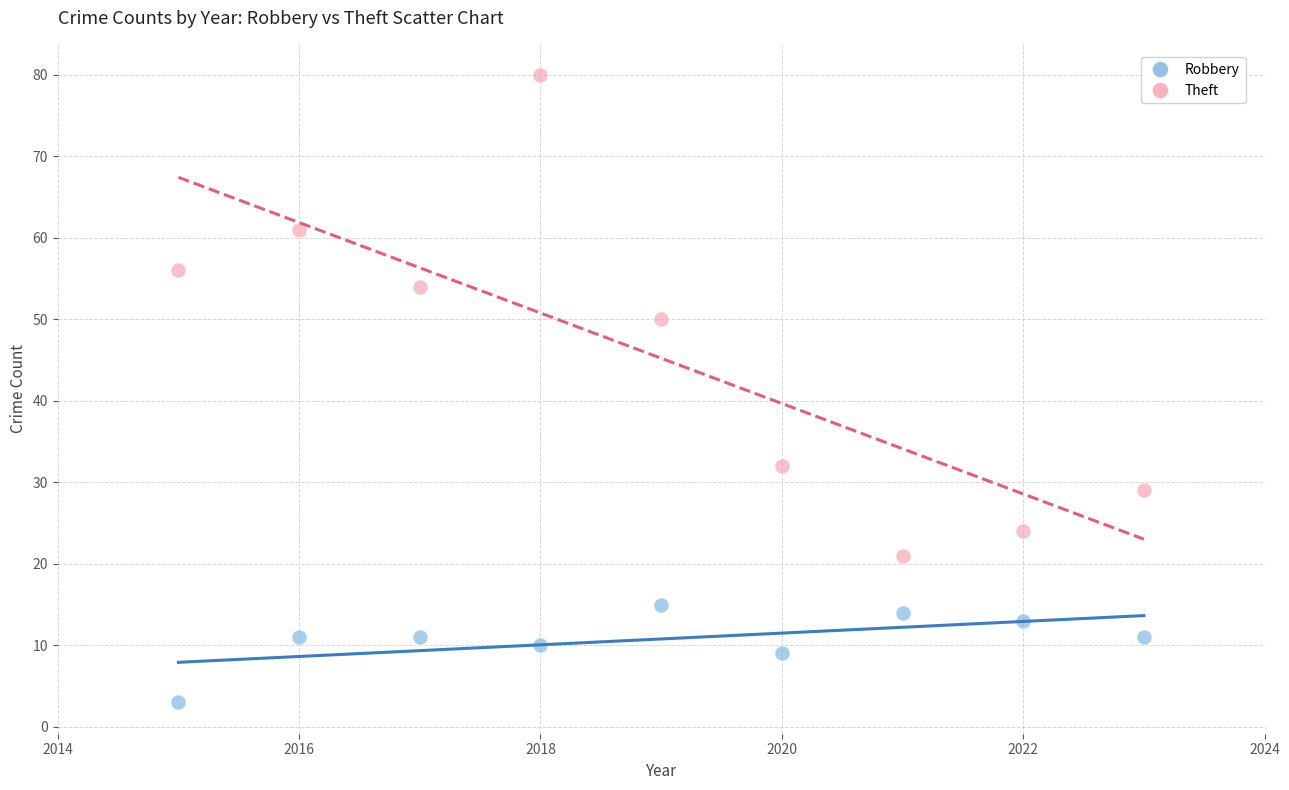

Which series reaches the minimum Y coordinate?

Robbery